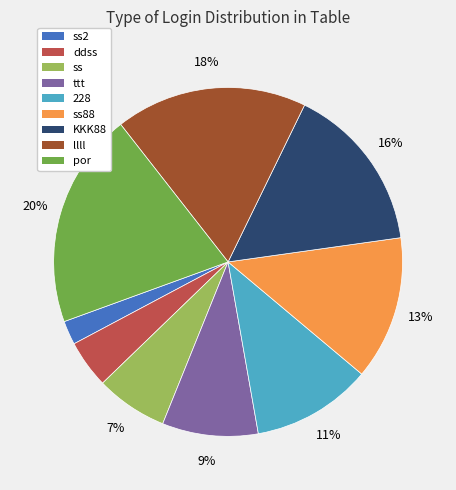

How many slices are in this pie chart?

9